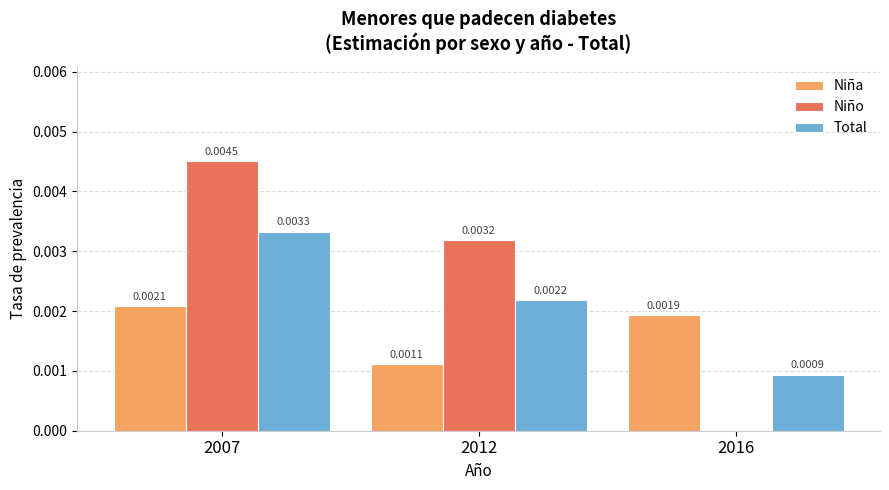

Is the value of Niña at 2016 greater than the value of Niño at 2007?

No